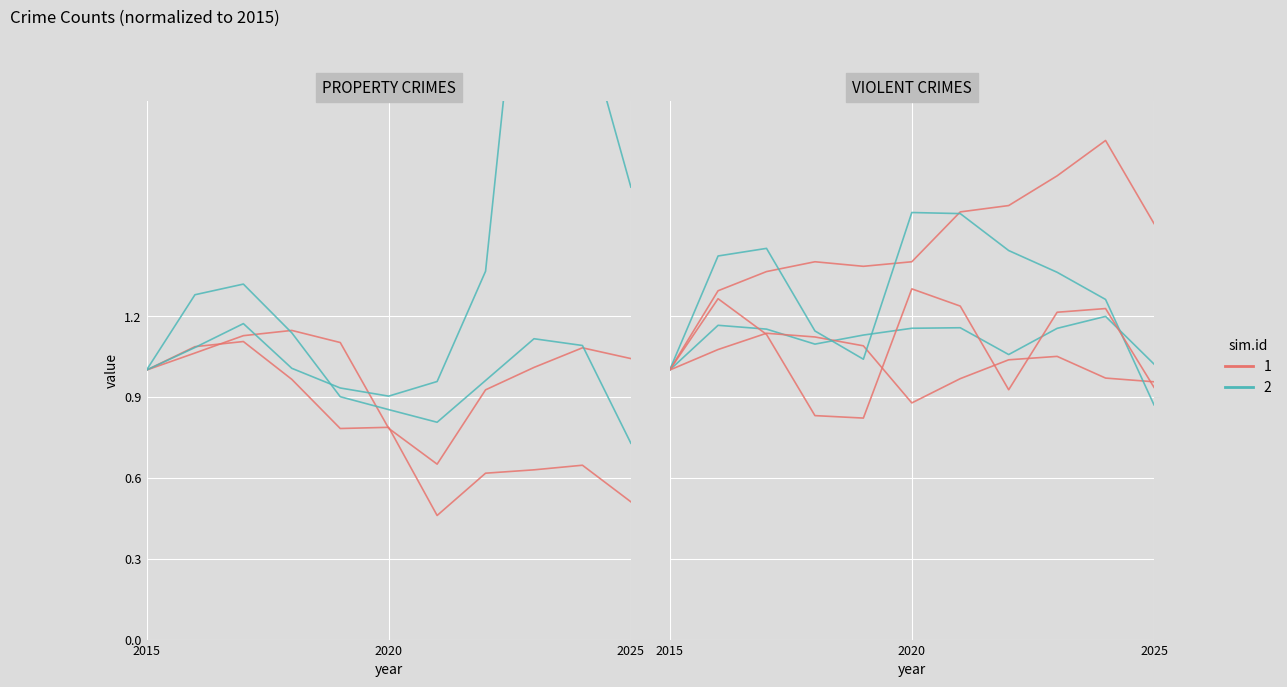

At which category does sim.id 1 reach its first local valley?

4